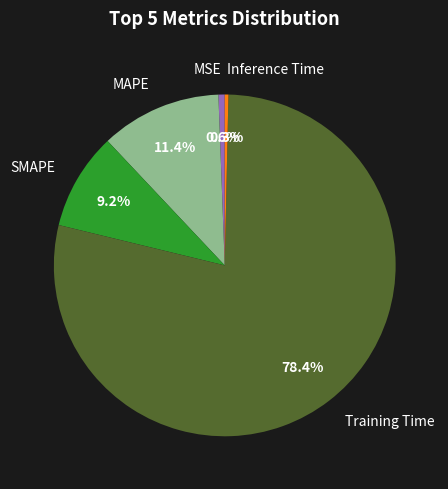

The MSE slice represents 11% of the pie. True or false?

False